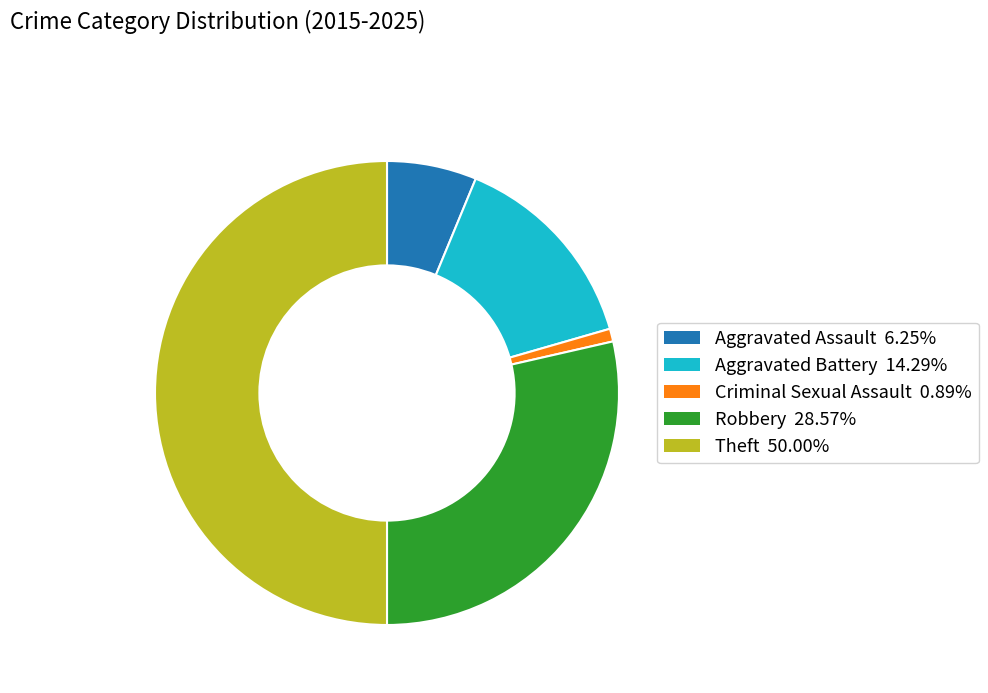

Between Theft and Robbery, which is larger?

Theft